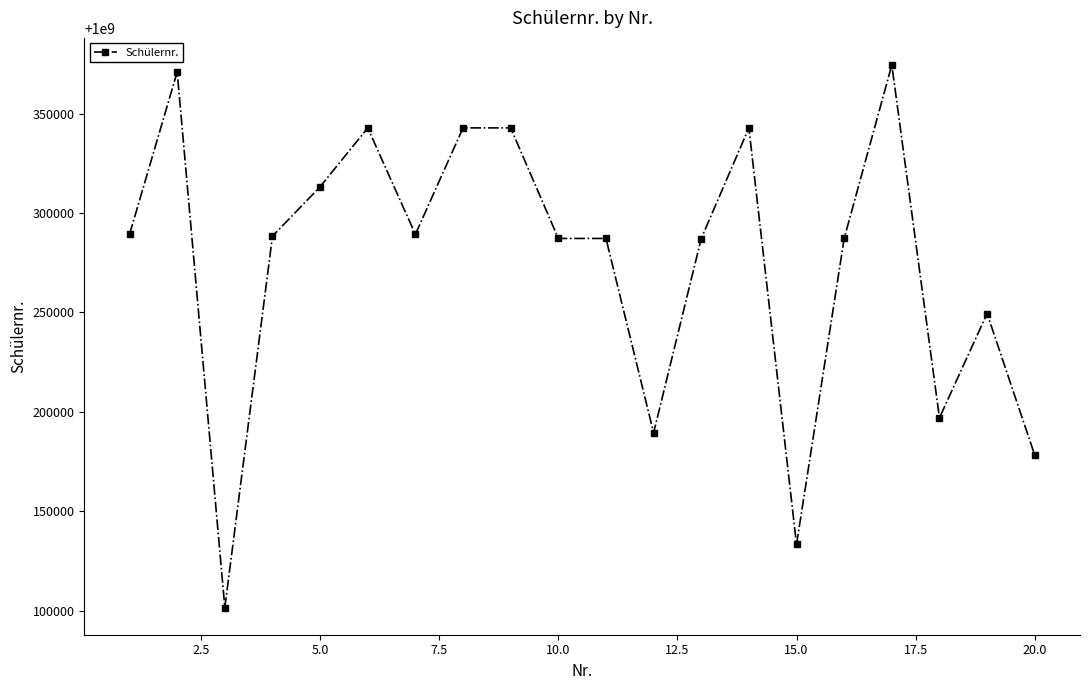

Is this an area chart (filled region under the line)?

No